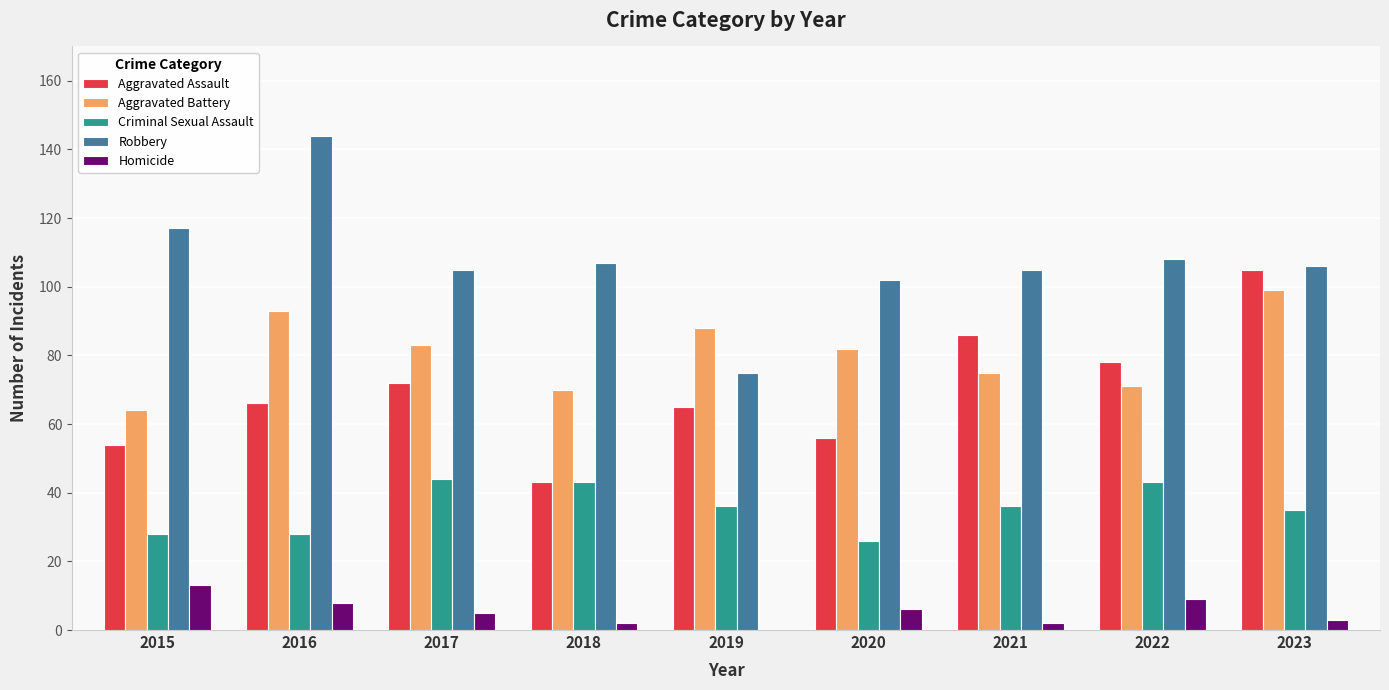

The value of Aggravated Battery at 2019 is 26. True or false?

False